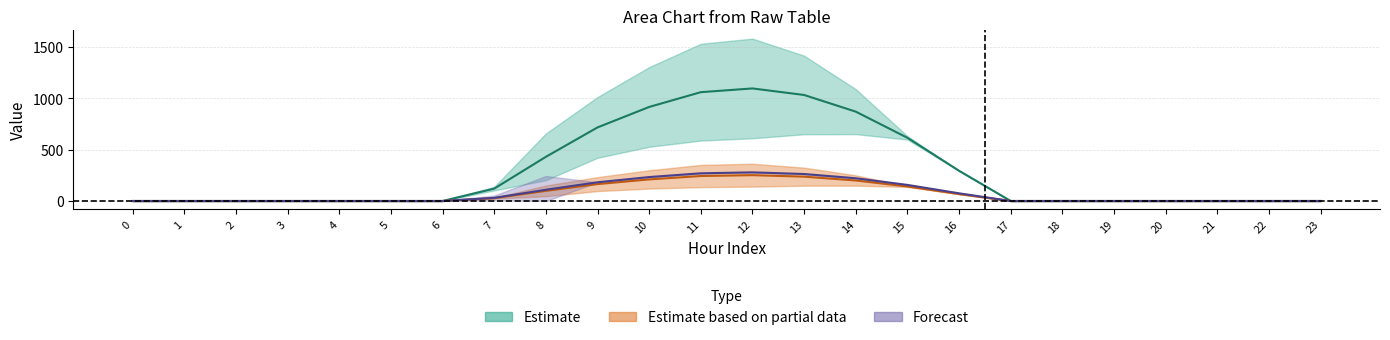

What is the maximum value for row_4_0?

251.7